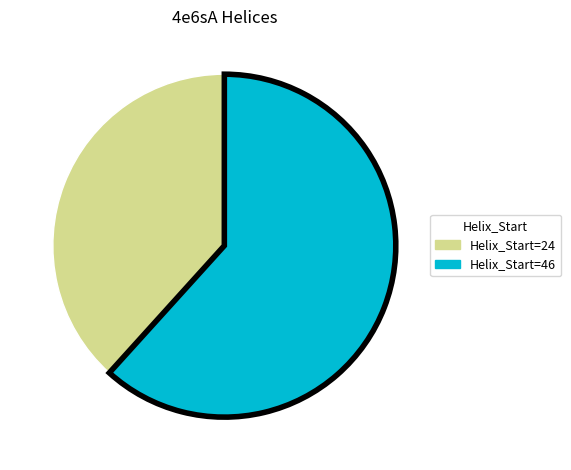

Is there a majority slice in this chart?

Yes